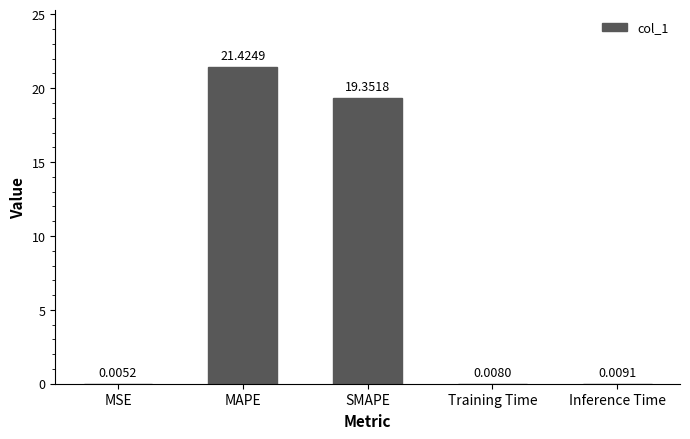

What is the sum of the values at MAPE and SMAPE?

40.8